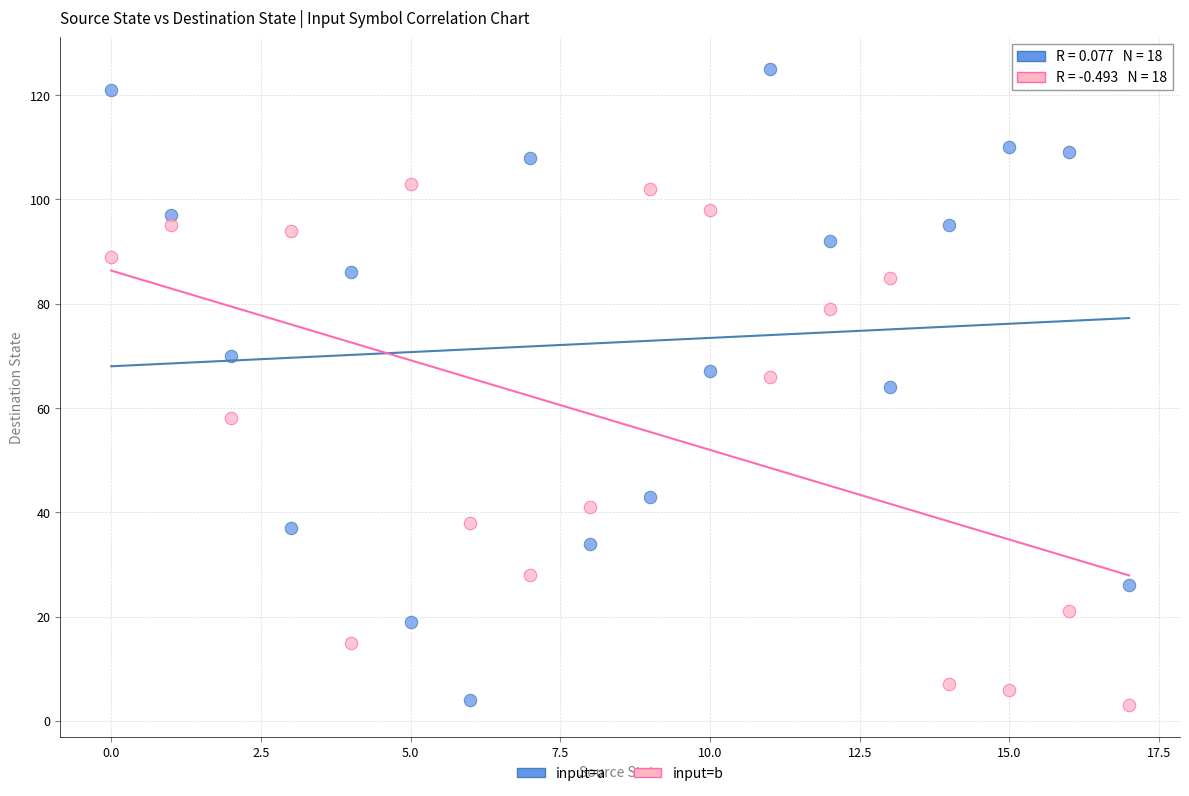

What are all the series names shown in the legend?

input=a, input=b